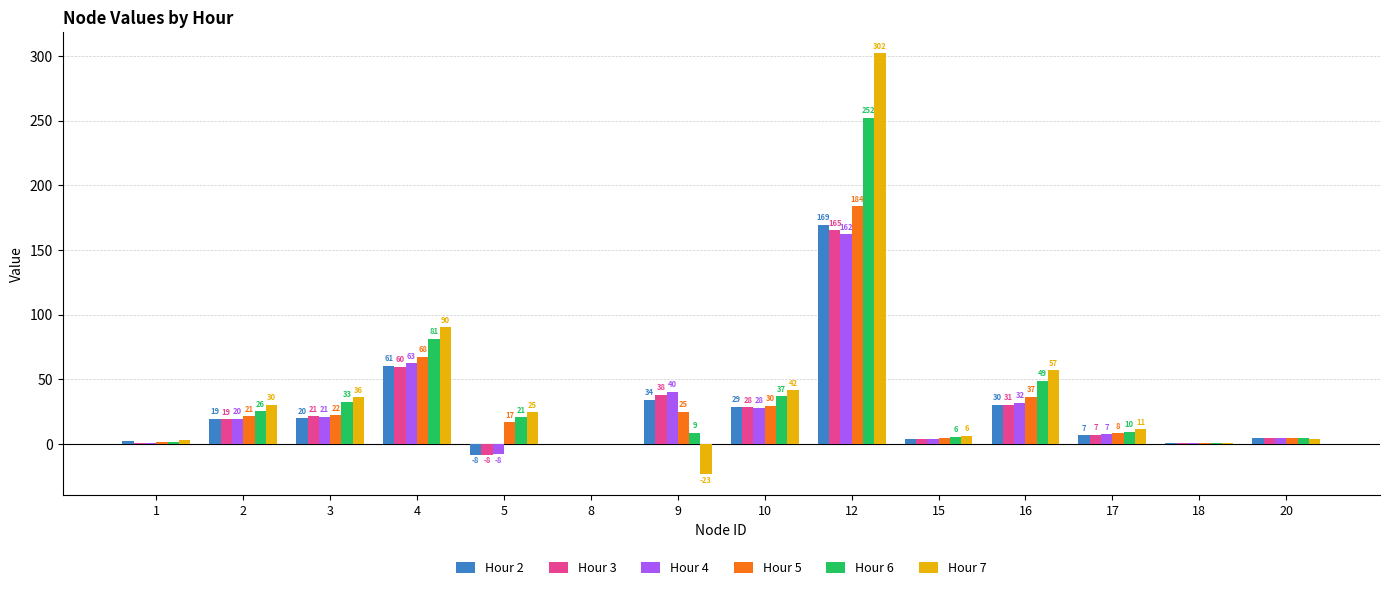

What are all the series names shown in the legend?

Hour 2, Hour 3, Hour 4, Hour 5, Hour 6, Hour 7